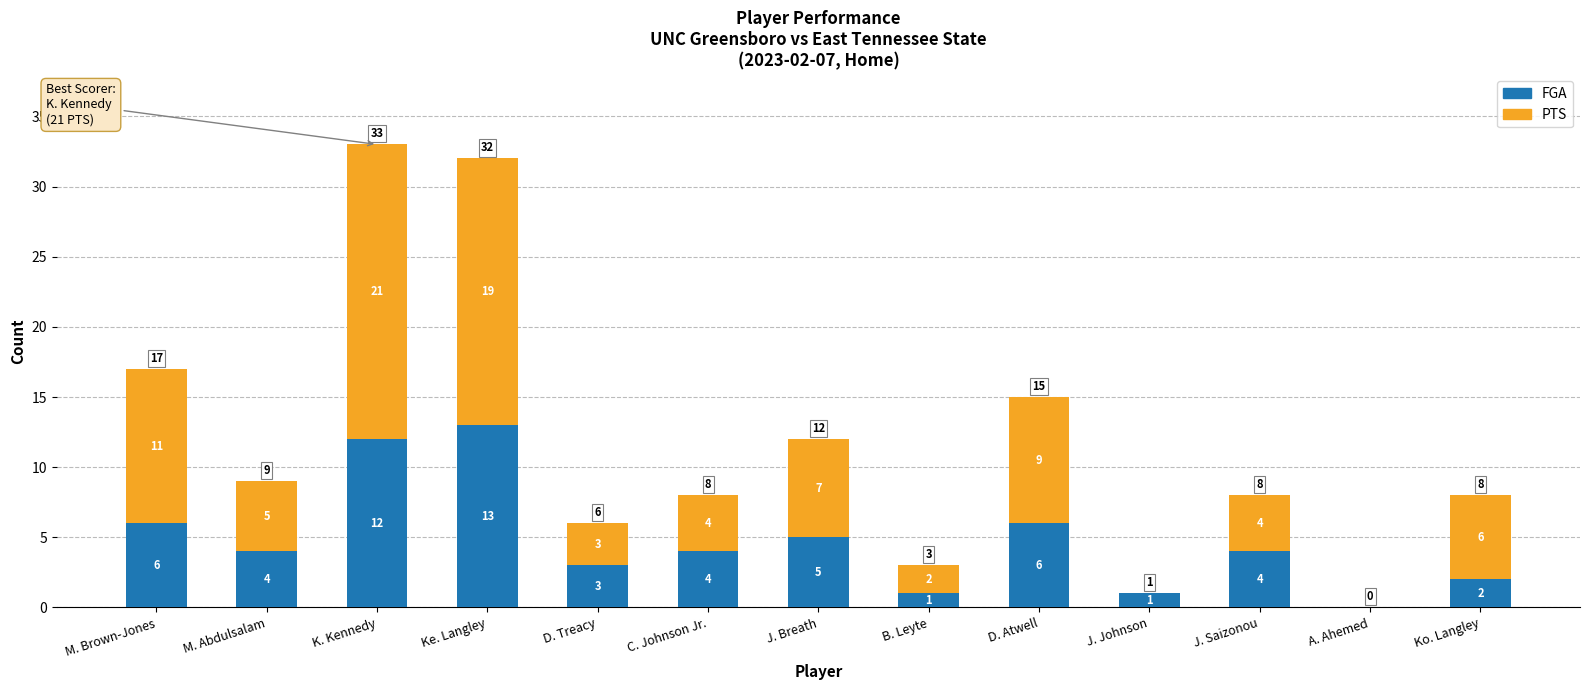

What is the sum of the FGA values at D. Atwell and J. Saizonou?

10